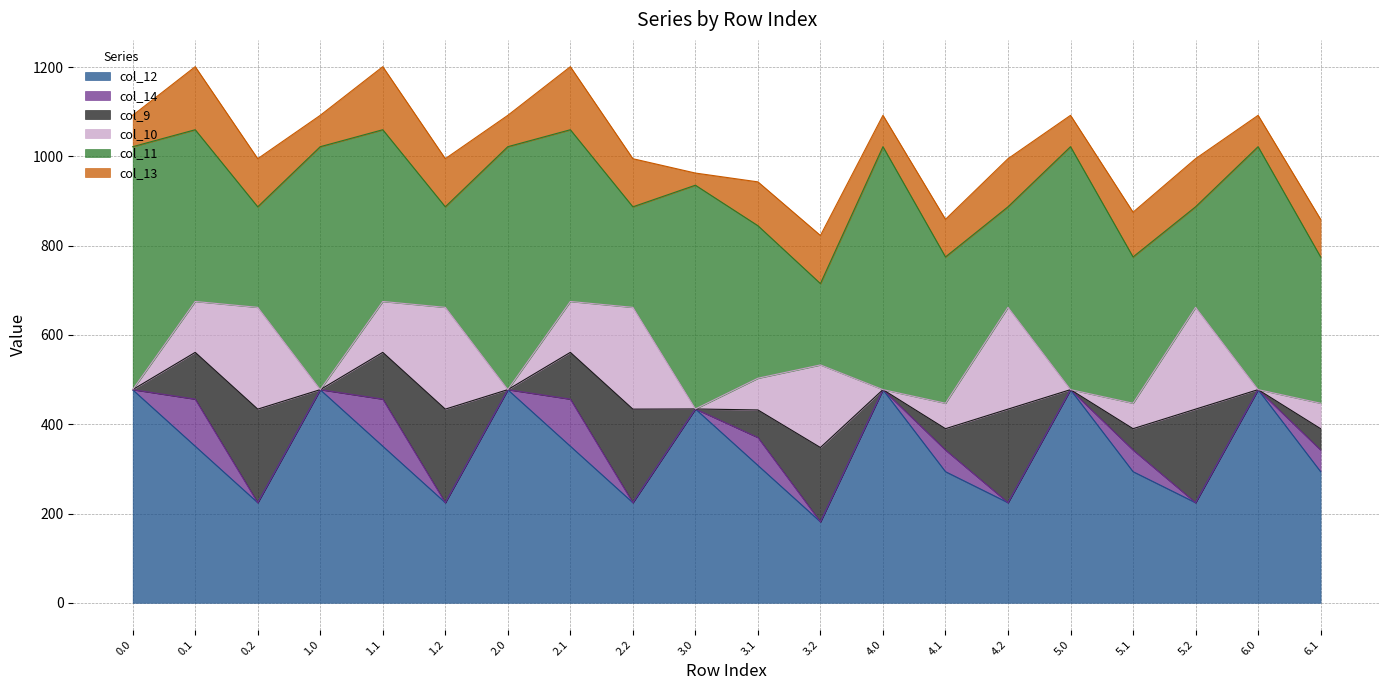

True or false: col_9 has more than 2 interior local peaks.

True